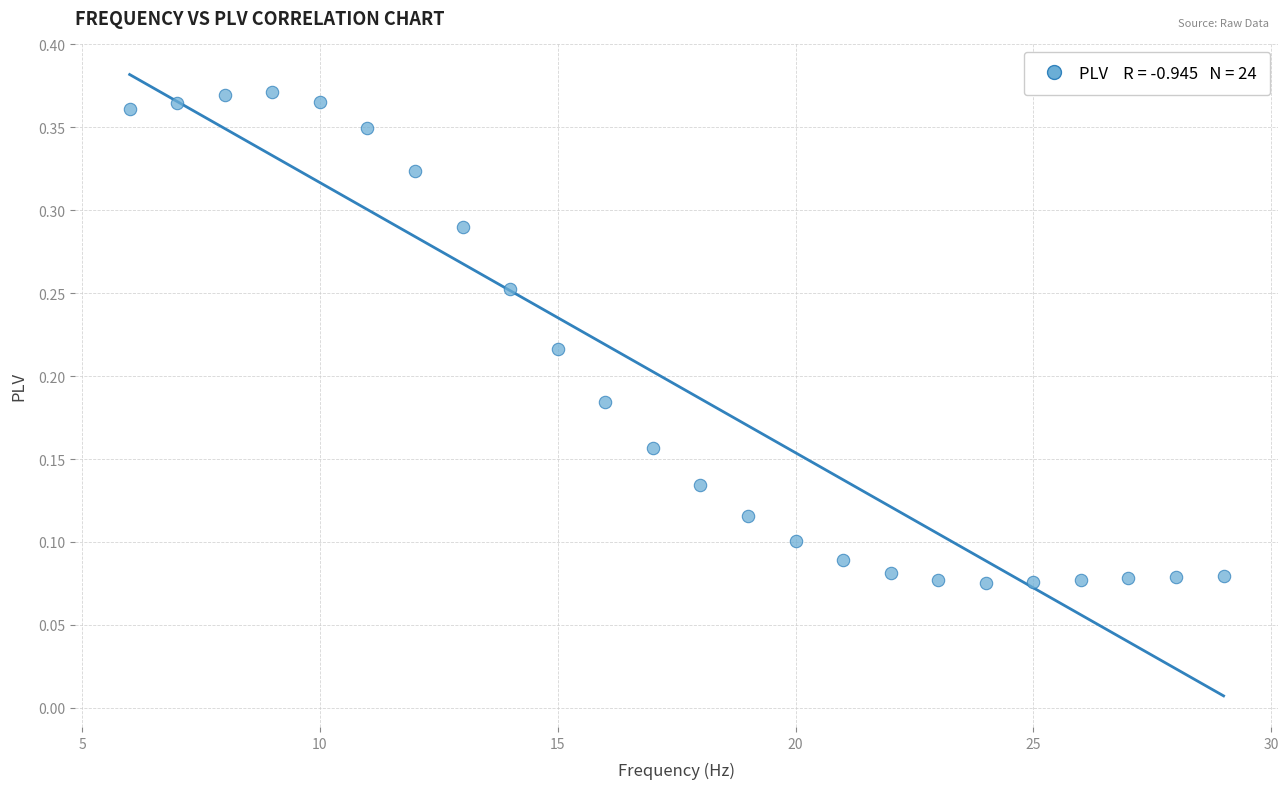

What is the range of X values (max minus min)?

23.0